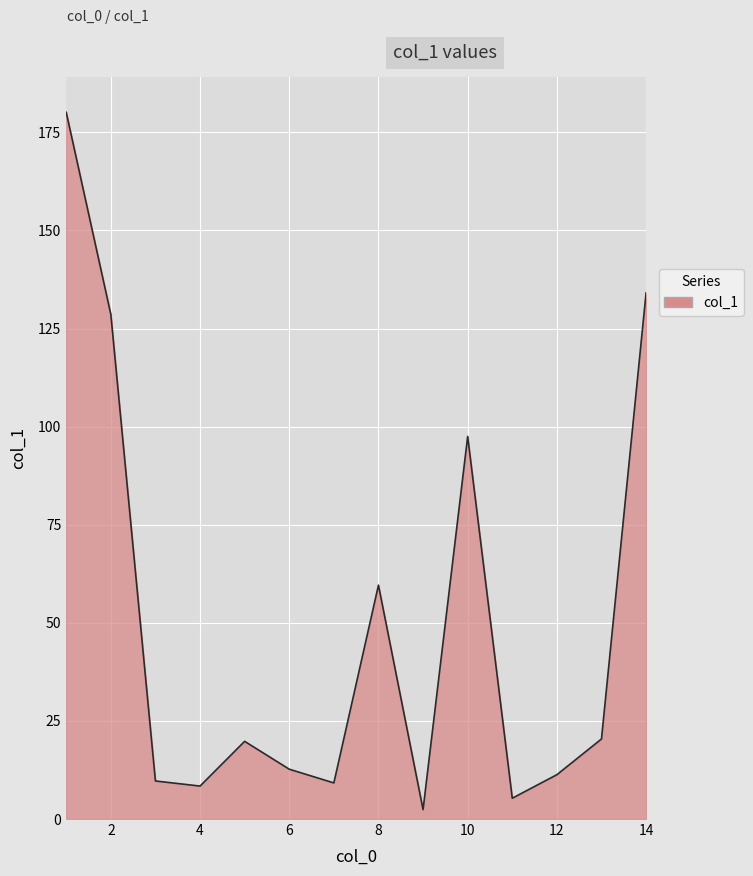

At which category does the data reach its first local peak?

5